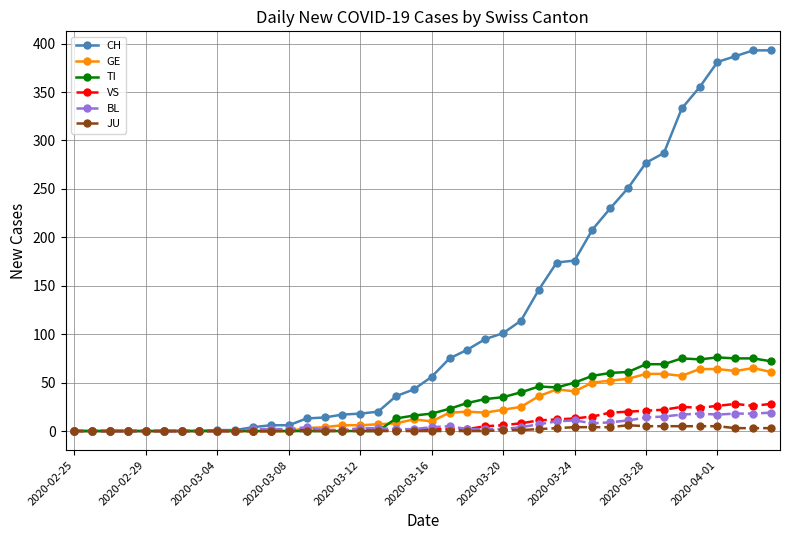

Which series has the largest total across all categories?

CH